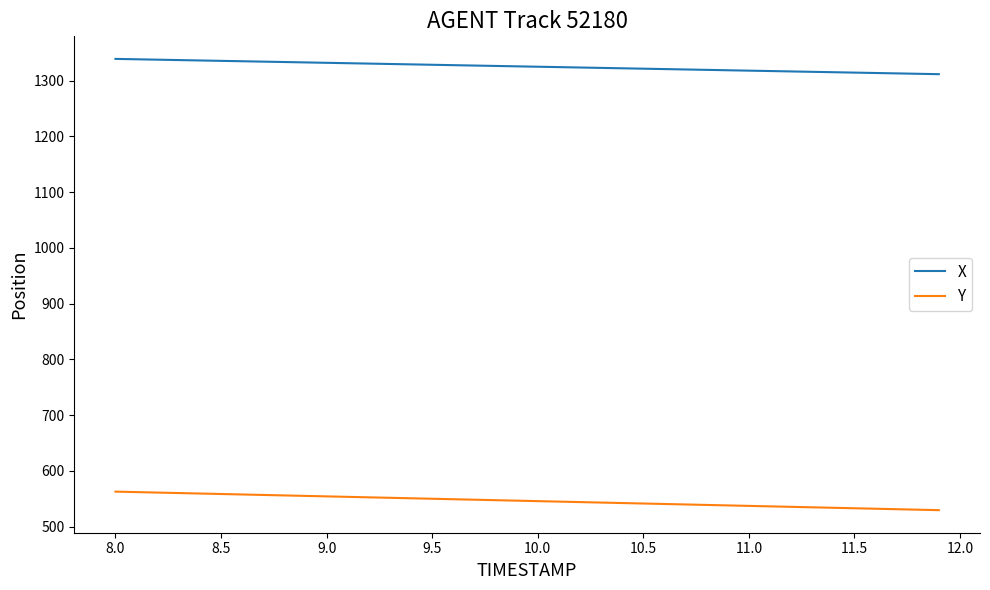

Is this an area chart (filled region under the line)?

No